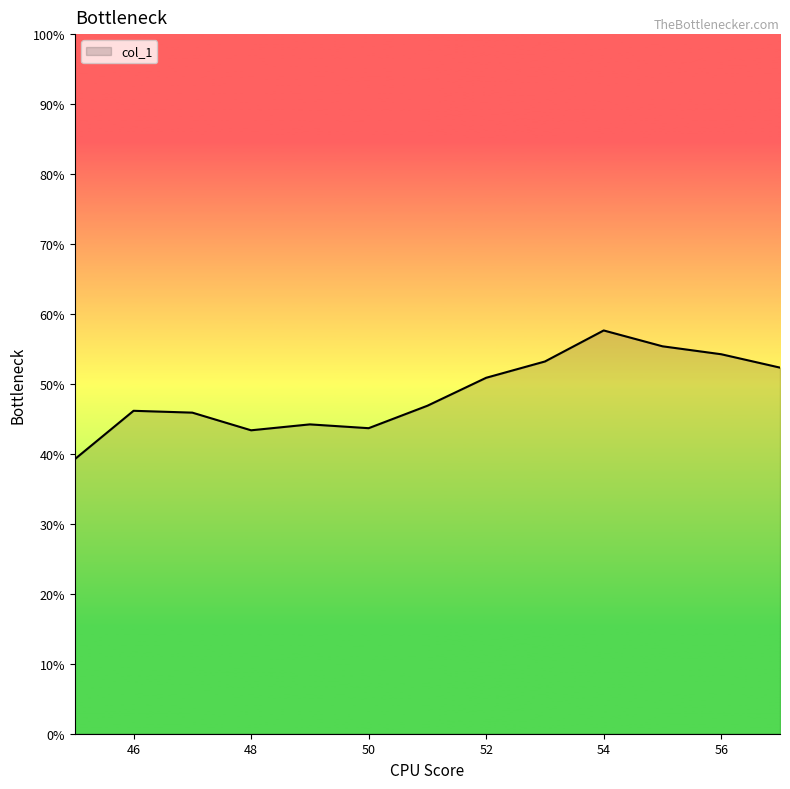

Which category has the highest value across all series?

54